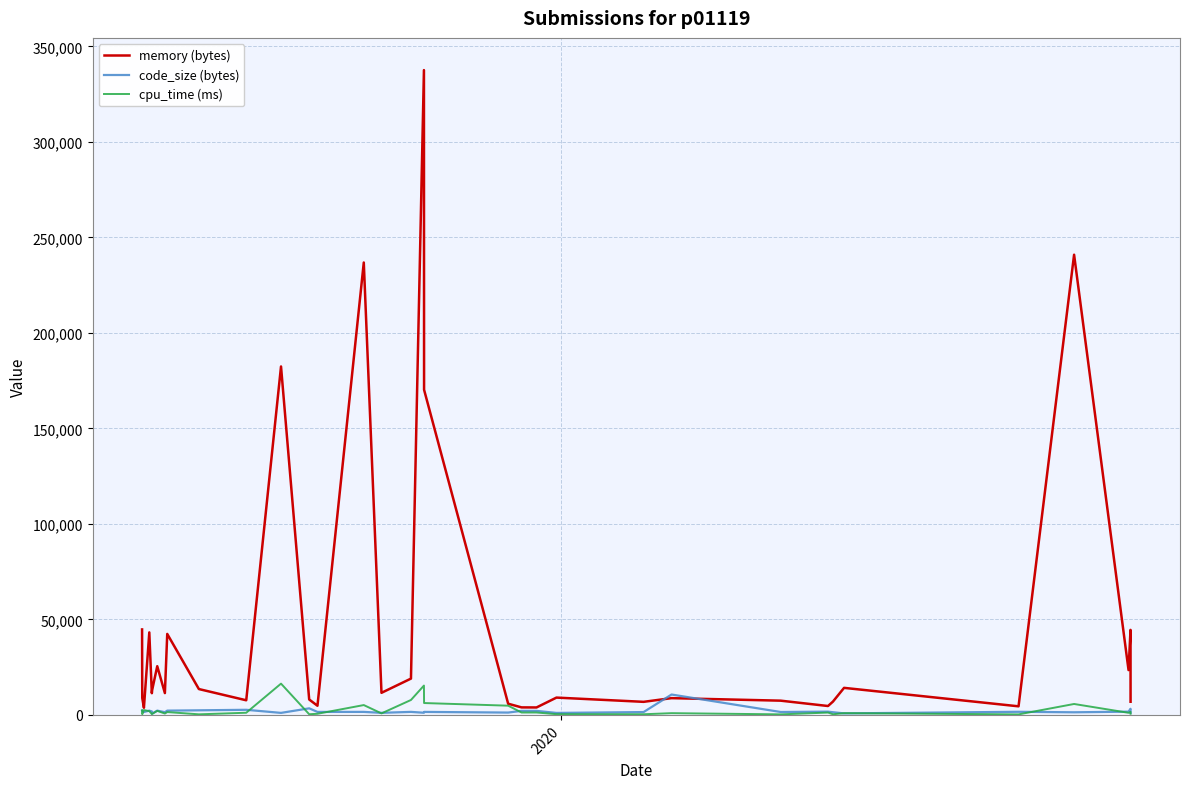

Does the chart display data point markers on the line(s)?

No